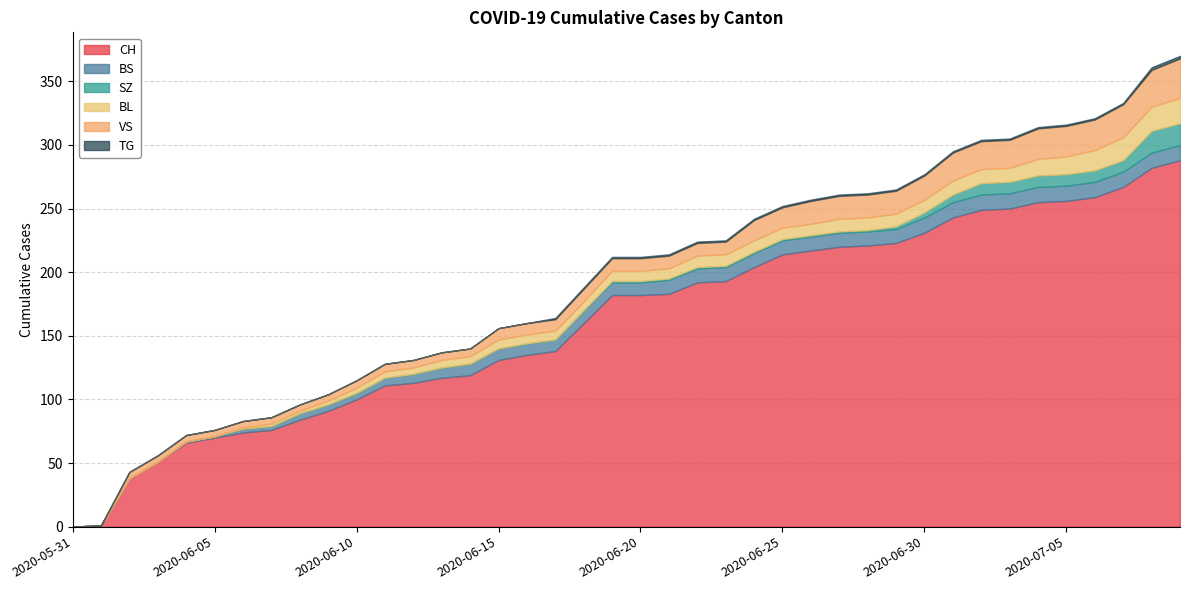

Which series has the widest spread of values?

CH